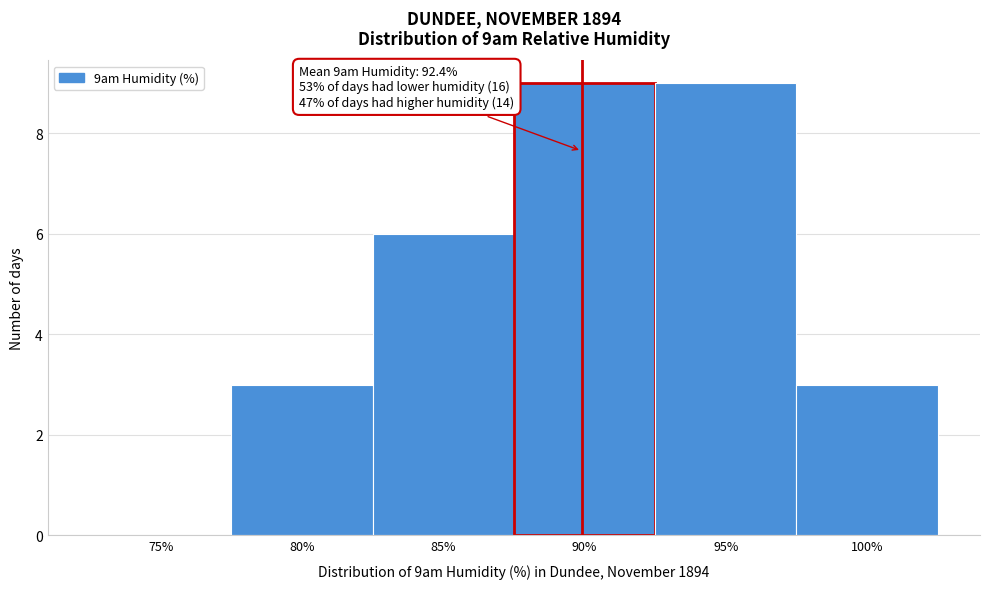

Reading left to right, extract all data points from this chart.

75%=0	80%=3	85%=6	90%=9	95%=9	100%=3